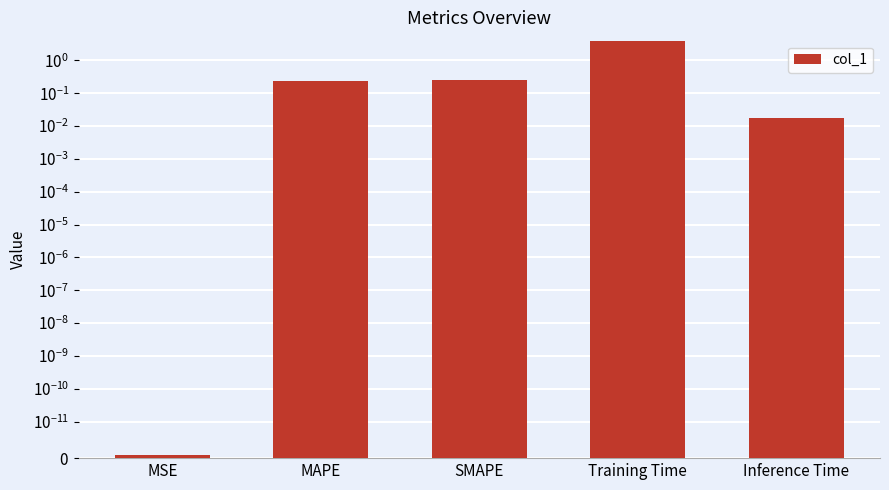

What is the average value?

0.9